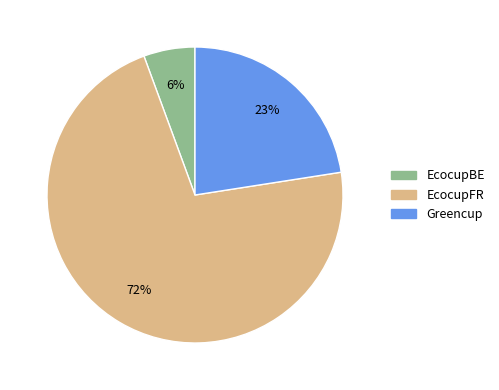

Is there a majority slice in this chart?

Yes